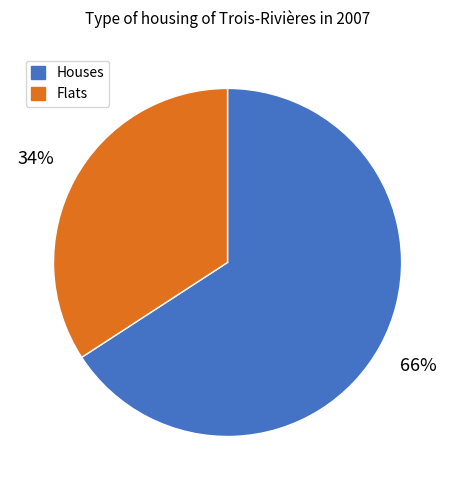

To the nearest percent, what is the average slice percentage?

50%